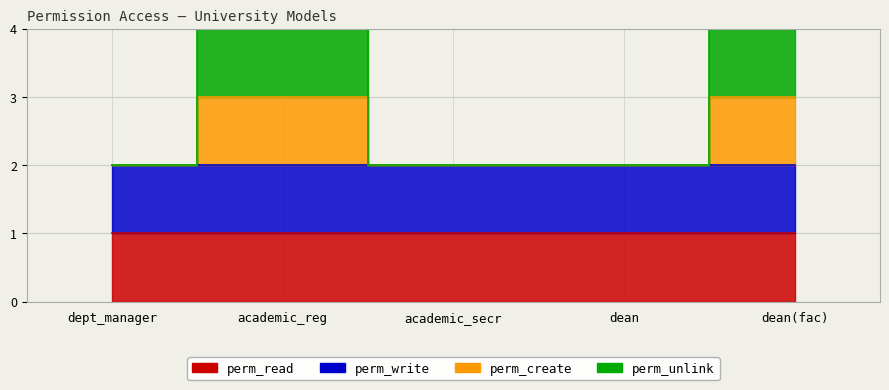

True or false: perm_unlink and perm_create cross at least once.

False